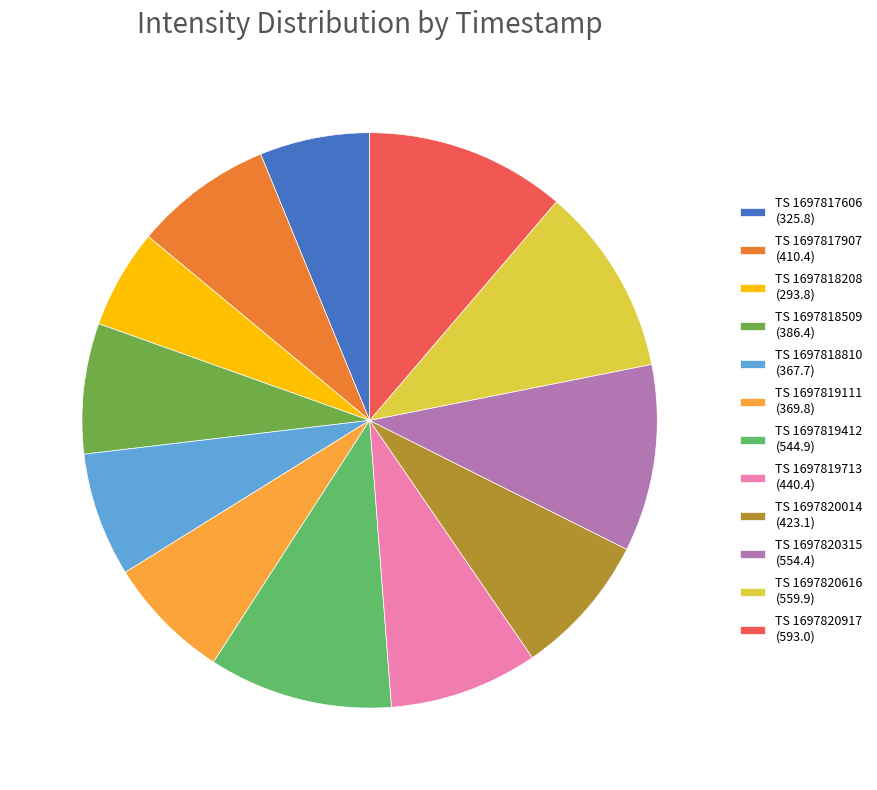

Is there a majority slice in this chart?

No